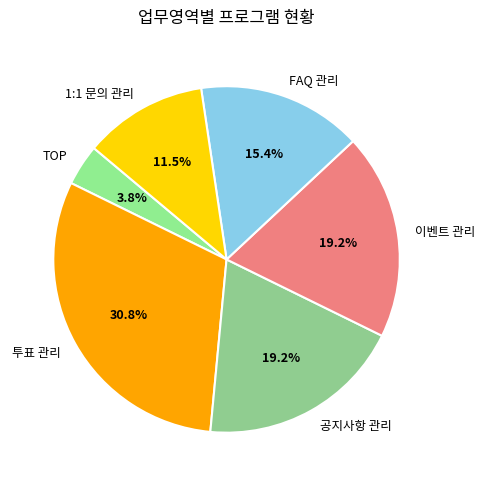

Which slice is the smallest?

TOP